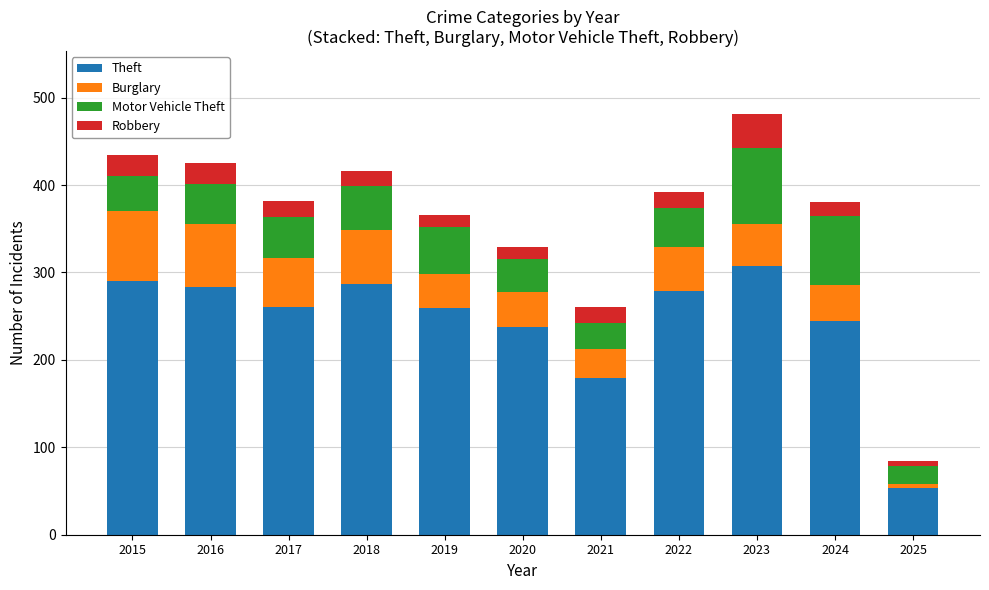

What is the total value across all series at 2018?

416